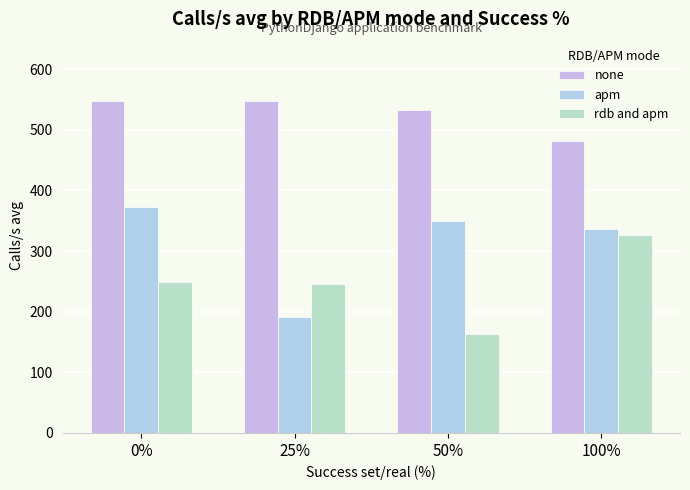

How many series are shown in this chart?

3